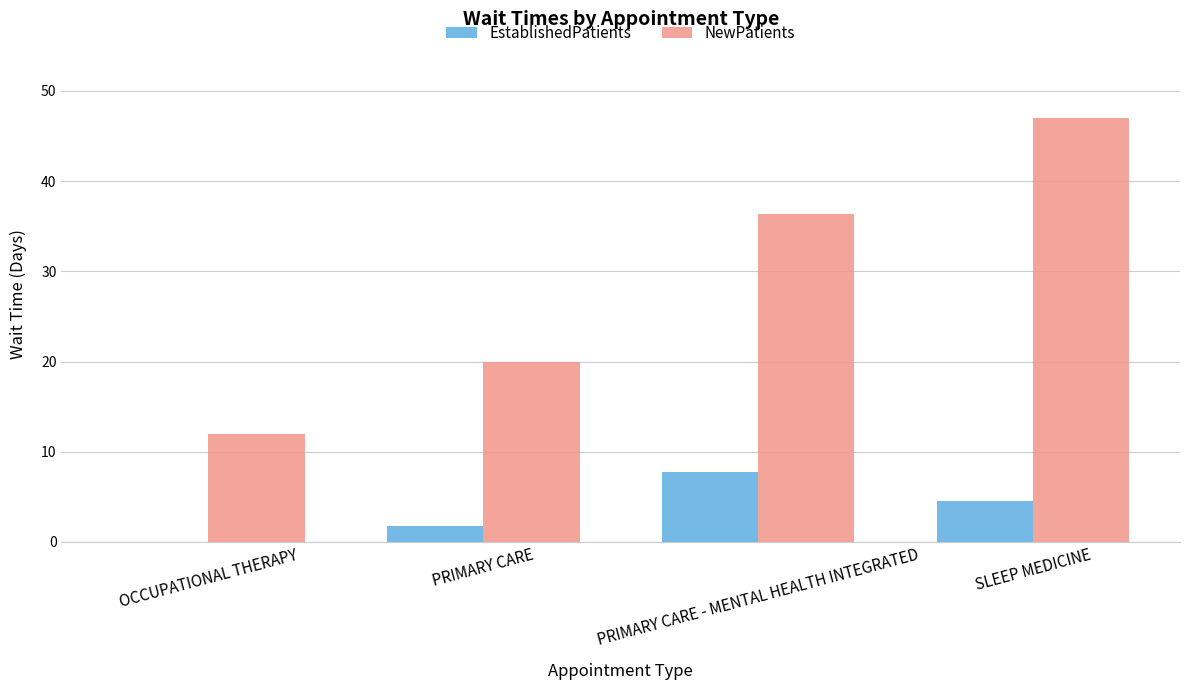

What value does the NewPatients series have at OCCUPATIONAL THERAPY?

12.0